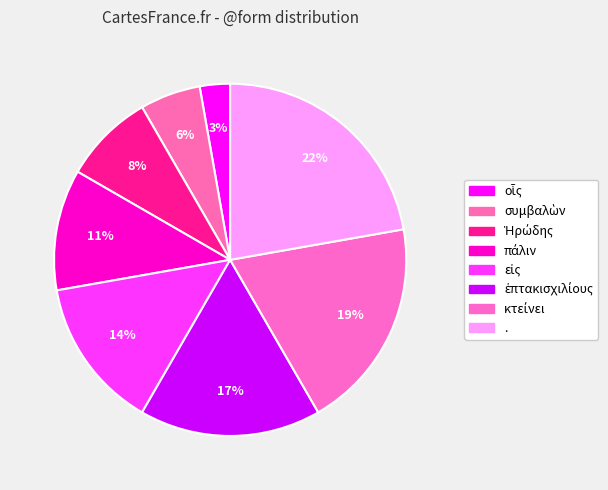

Is there a majority slice in this chart?

No